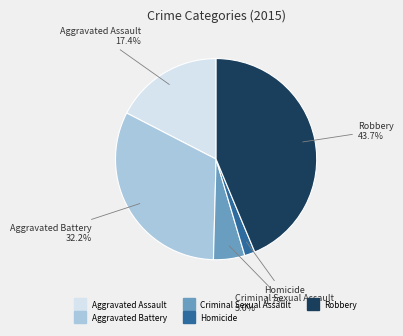

Rank the categories by value from lowest to highest.

Homicide, Criminal Sexual Assault, Aggravated Assault, Aggravated Battery, Robbery